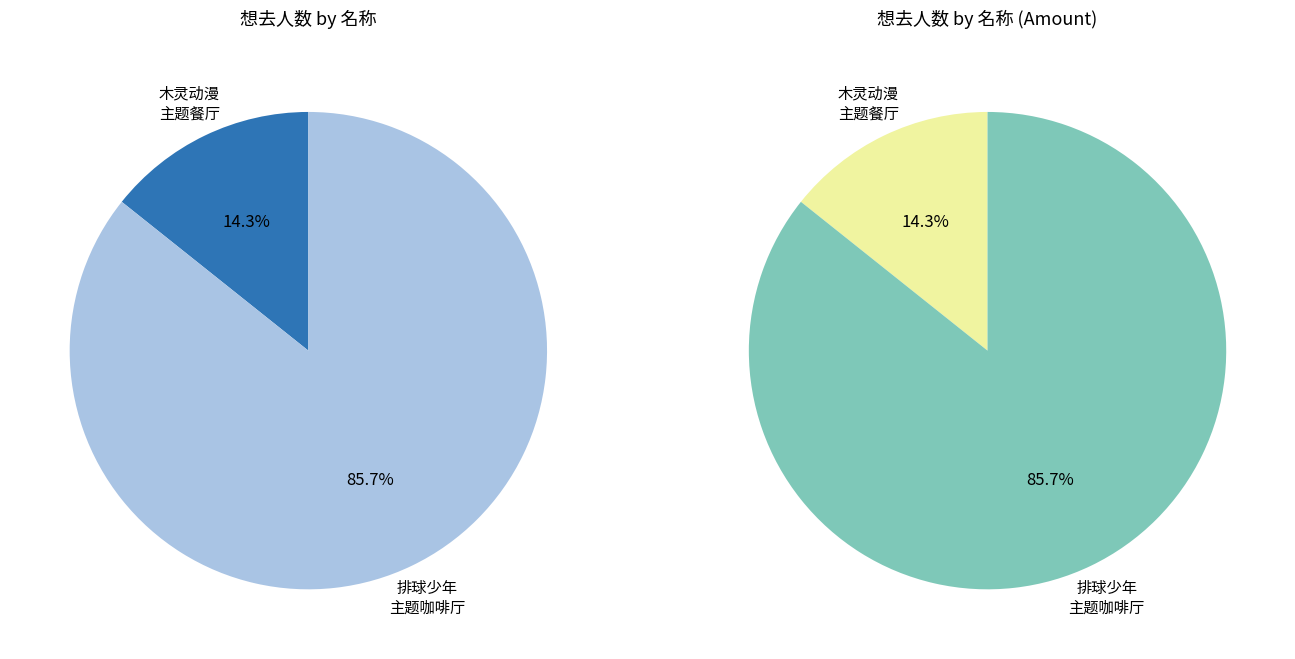

Is the sum of 杭州·木灵动漫 某某主题餐厅 and 杭州·排球少年!!垃圾场决战 主题咖啡厅 greater than half?

Yes